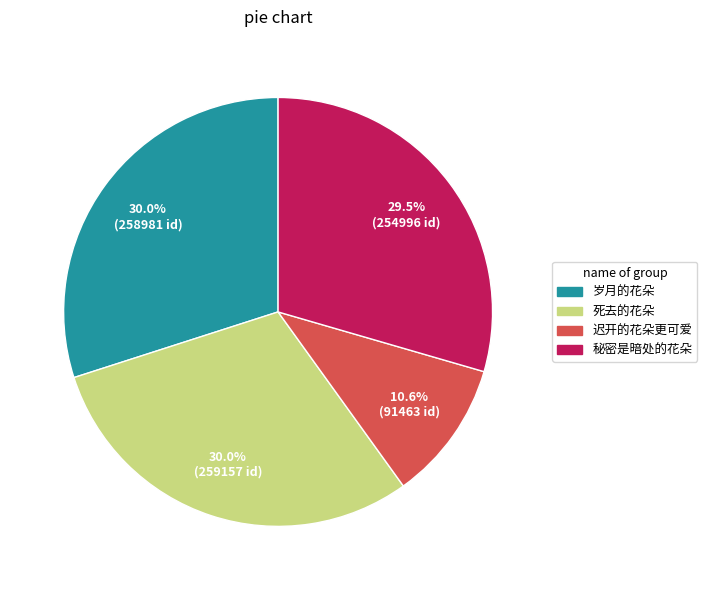

What is the smallest slice in the pie chart?

迟开的花朵更可爱